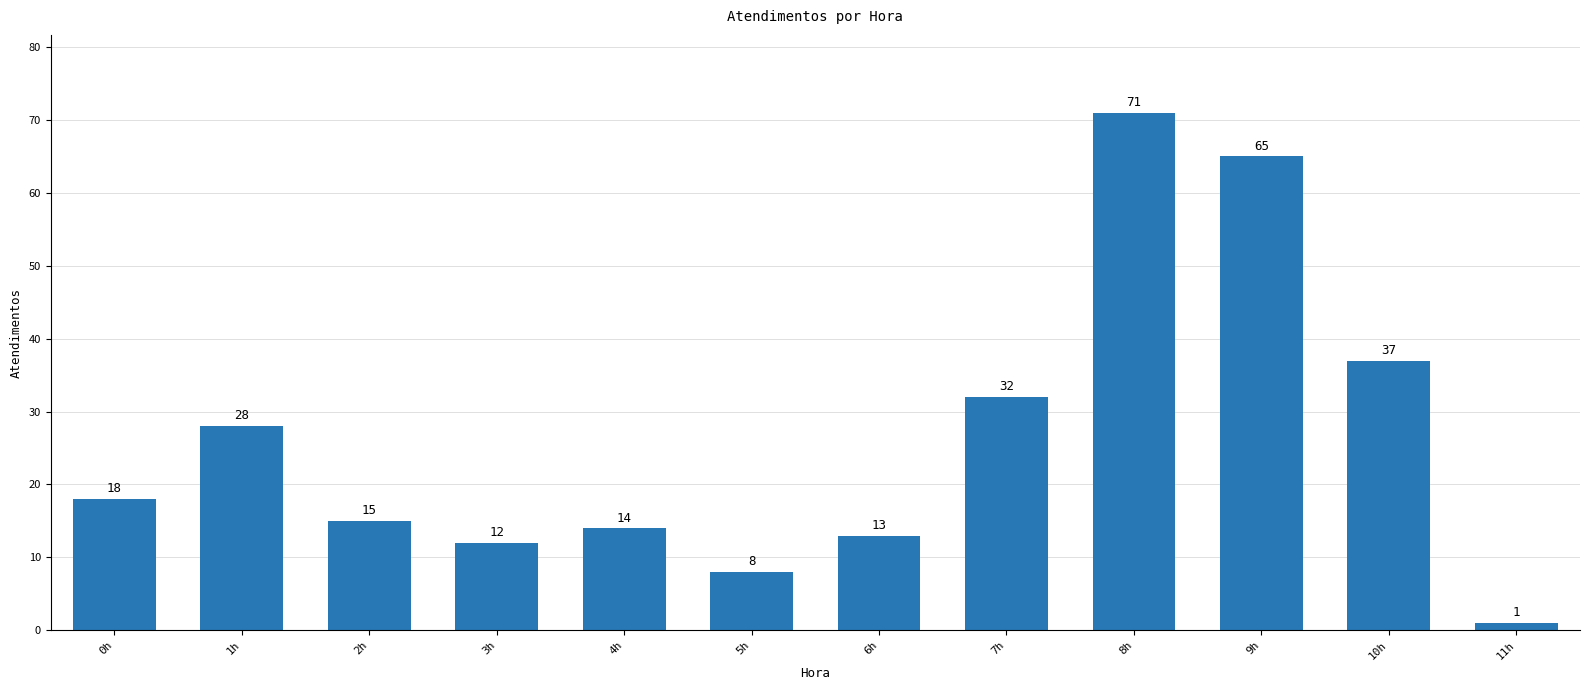

Reading left to right, transcribe all the data shown in this chart.

0h=18	1h=28	2h=15	3h=12	4h=14	5h=8	6h=13	7h=32	8h=71	9h=65	10h=37	11h=1